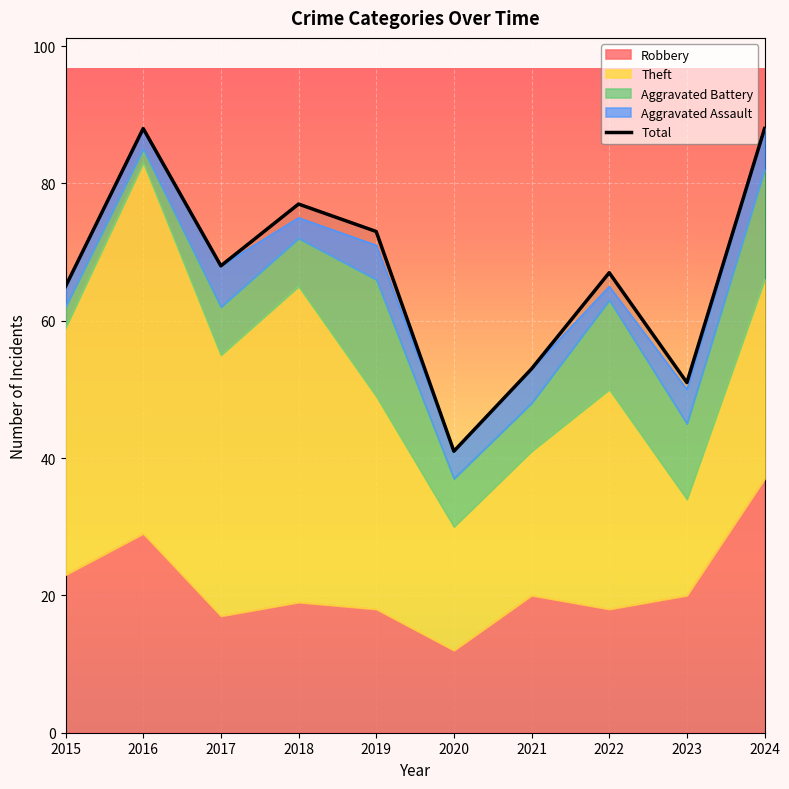

Reading left to right, what are all the values shown in this chart?

65	88	68	77	73	41	53	67	51	88